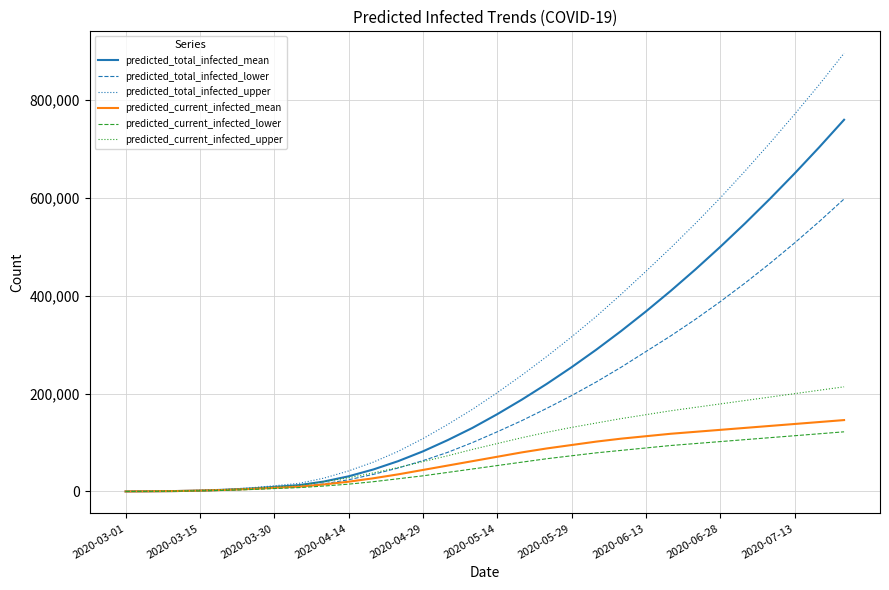

How many distinct data groups are displayed?

6